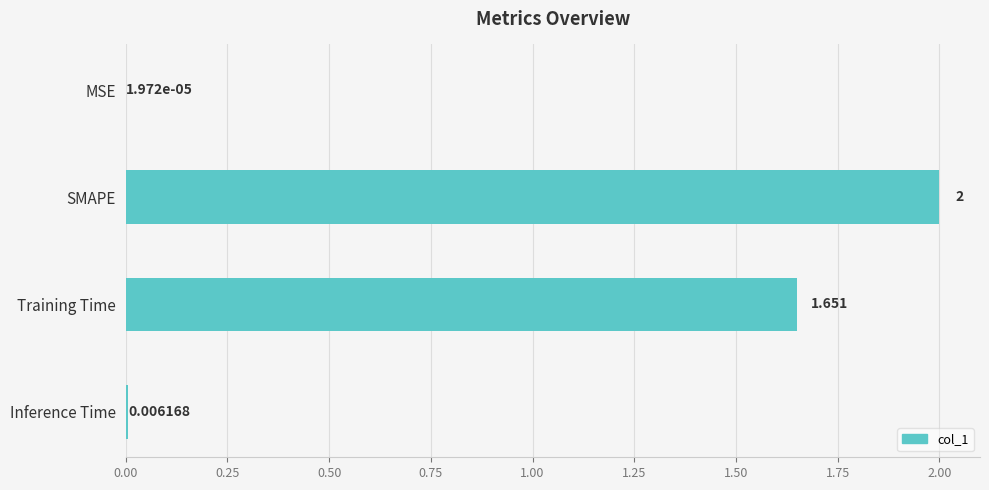

At which label is the value closest to 1?

Training Time